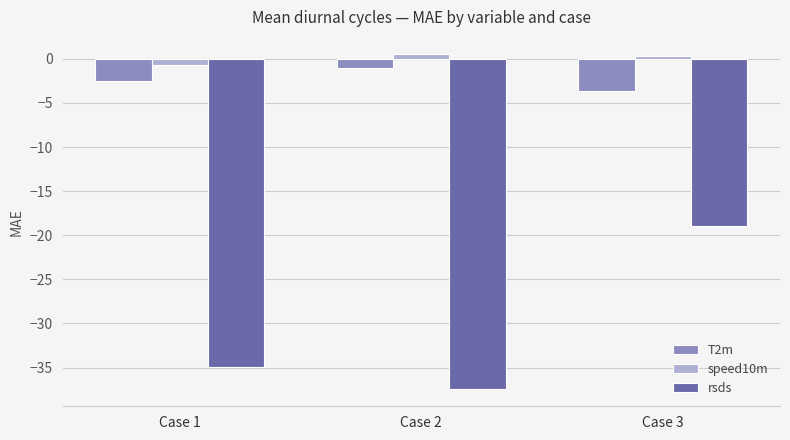

At which label does rsds reach its minimum?

Case 2